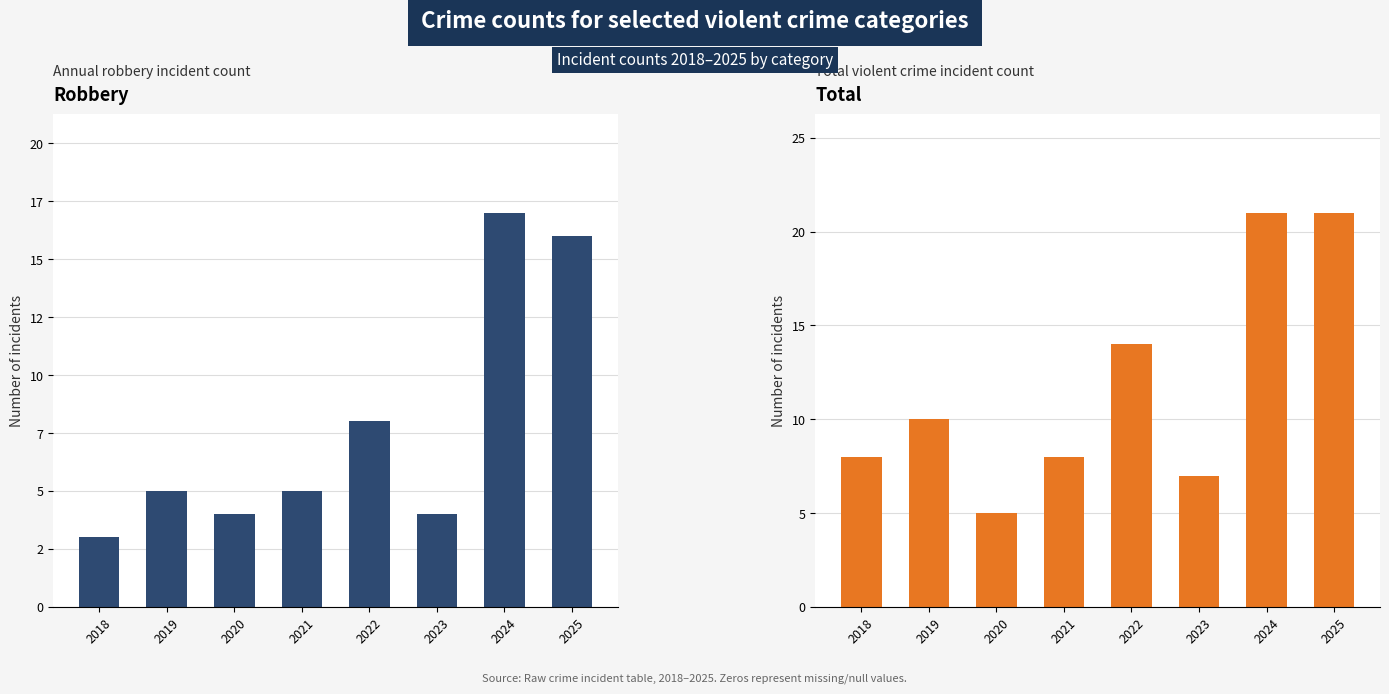

What is the difference between the Robbery values at 2023 and 2025?

12